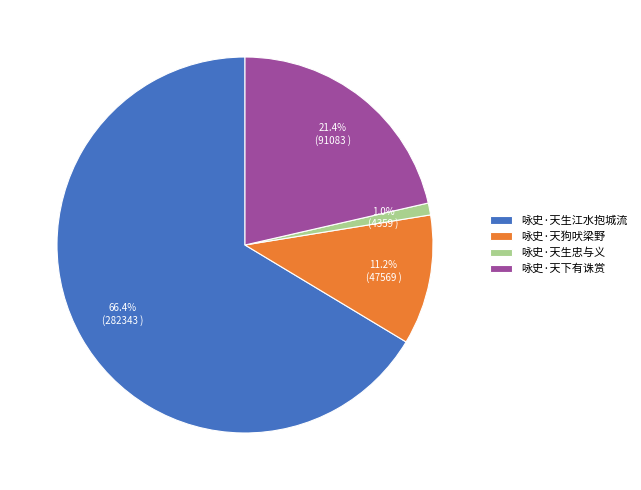

Which category accounts for the majority?

咏史·天生江水抱城流